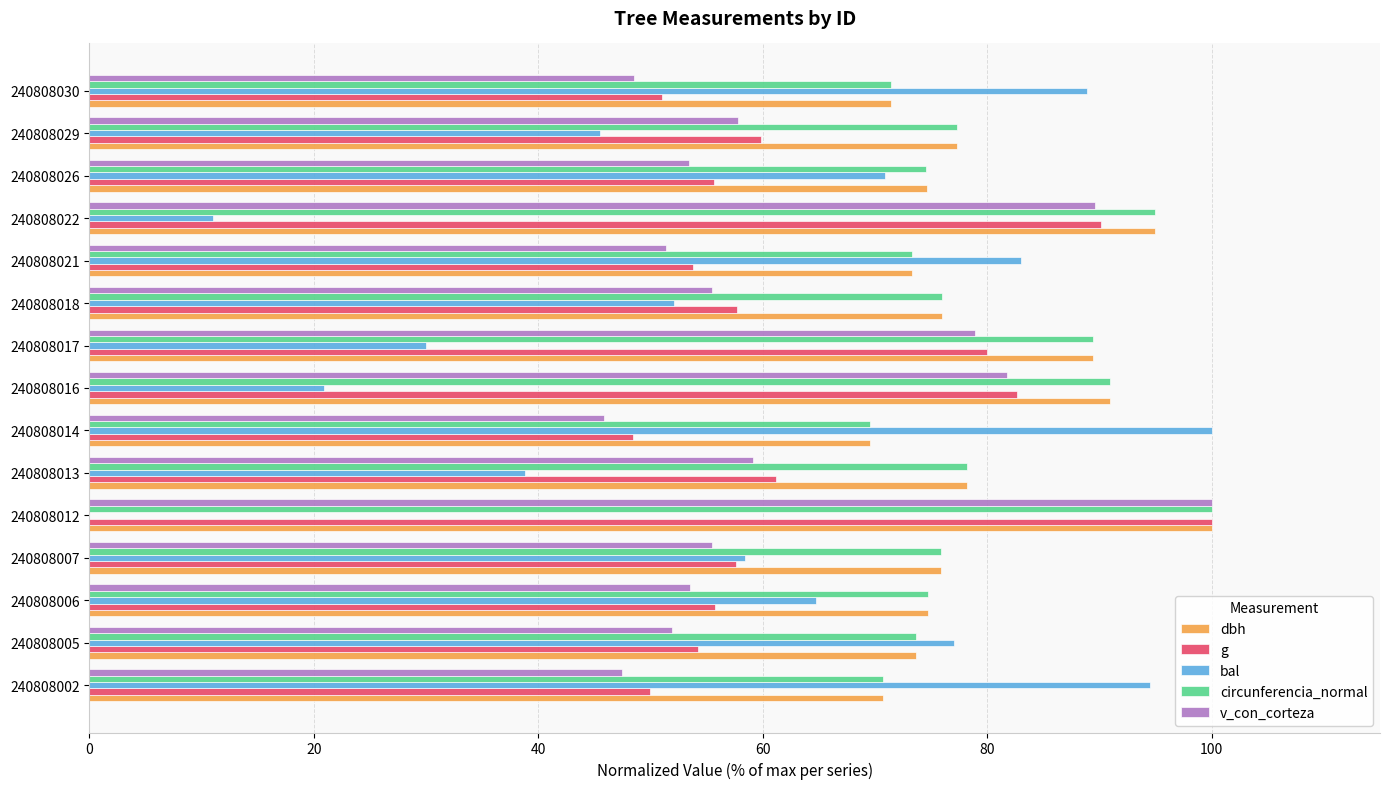

Is the value of v_con_corteza at 240808016 greater than the value of dbh at 240808026?

Yes